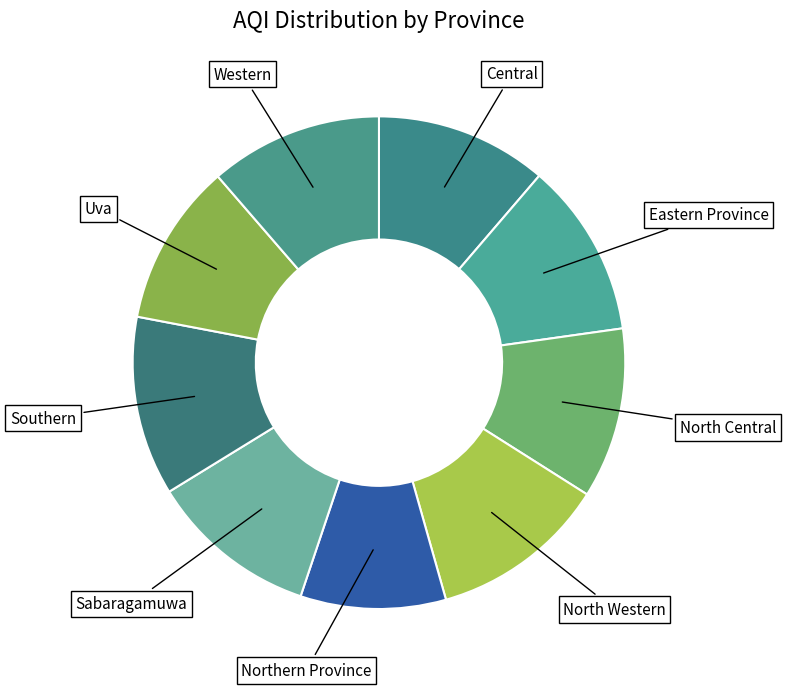

How many slices are in this pie chart?

9